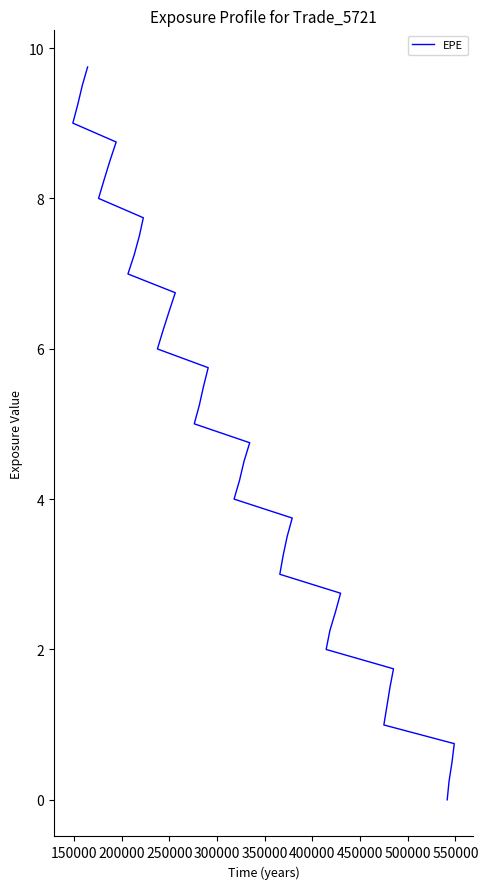

How many lines are shown in the chart?

1